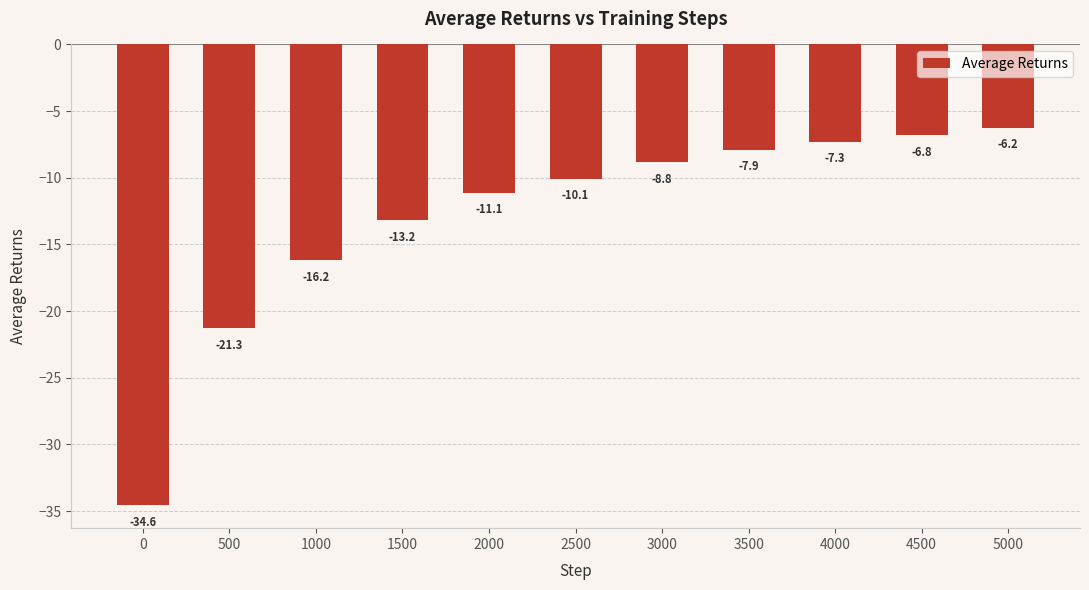

Rank the categories by value from highest to lowest.

5000, 4500, 4000, 3500, 3000, 2500, 2000, 1500, 1000, 500, 0